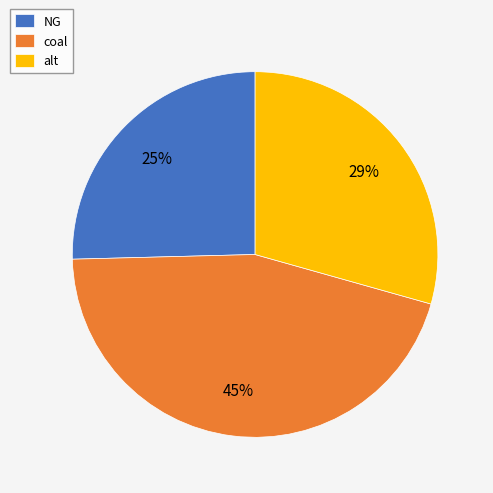

What is the ratio of the value at NG to the value at alt?

0.9